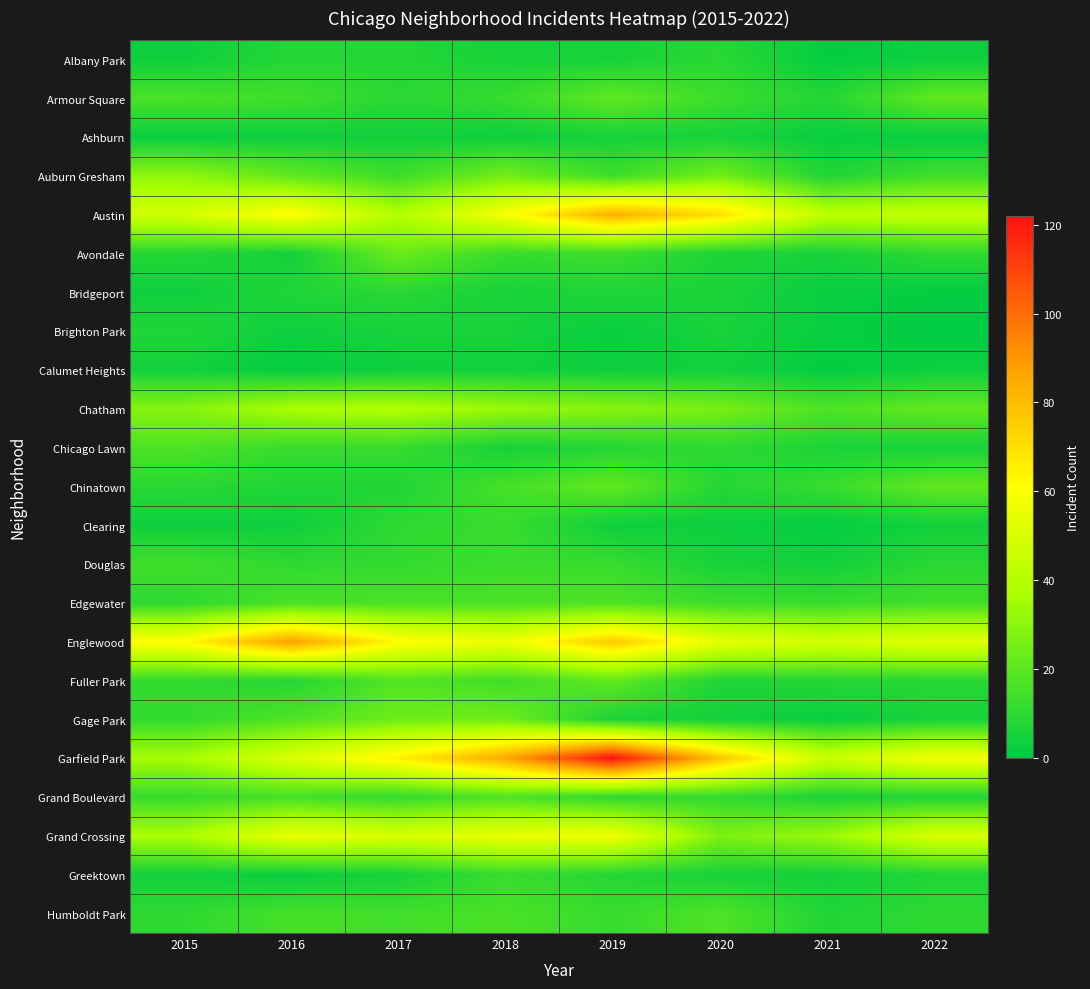

Reading left to right, extract all data points from this chart.

Albany Park: 2015=3	2016=8	2017=8	2018=5	2019=5	2020=9	2021=1	2022=3
Armour Square: 2015=16	2016=14	2017=9	2018=12	2019=21	2020=13	2021=8	2022=21
Ashburn: 2015=2	2016=3	2017=4	2018=3	2019=5	2020=5	2021=2	2022=2
Auburn Gresham: 2015=31	2016=21	2017=13	2018=25	2019=13	2020=25	2021=7	2022=14
Austin: 2015=48	2016=62	2017=39	2018=59	2019=84	2020=70	2021=42	2022=44
Avondale: 2015=8	2016=4	2017=23	2018=12	2019=13	2020=6	2021=5	2022=10
Bridgeport: 2015=3	2016=7	2017=9	2018=5	2019=7	2020=6	2021=2	2022=1
Brighton Park: 2015=7	2016=3	2017=5	2018=5	2019=2	2020=5	2021=2	2022=0
Calumet Heights: 2015=4	2016=1	2017=3	2018=4	2019=3	2020=4	2021=1	2022=3
Chatham: 2015=29	2016=37	2017=39	2018=33	2019=29	2020=26	2021=17	2022=21
Chicago Lawn: 2015=17	2016=12	2017=12	2018=5	2019=8	2020=10	2021=6	2022=5
Chinatown: 2015=9	2016=7	2017=7	2018=15	2019=21	2020=8	2021=12	2022=21
Clearing: 2015=3	2016=3	2017=10	2018=12	2019=3	2020=3	2021=1	2022=4
Douglas: 2015=14	2016=10	2017=11	2018=13	2019=12	2020=5	2021=4	2022=9
Edgewater: 2015=10	2016=16	2017=16	2018=16	2019=17	2020=13	2021=12	2022=14
Englewood: 2015=62	2016=88	2017=62	2018=56	2019=76	2020=54	2021=49	2022=53
Fuller Park: 2015=11	2016=8	2017=18	2018=14	2019=21	2020=7	2021=8	2022=9
Gage Park: 2015=11	2016=17	2017=24	2018=24	2019=6	2020=4	2021=2	2022=5
Garfield Park: 2015=36	2016=51	2017=65	2018=86	2019=122	2020=78	2021=46	2022=58
Grand Boulevard: 2015=12	2016=15	2017=11	2018=17	2019=10	2020=11	2021=6	2022=7
Grand Crossing: 2015=37	2016=55	2017=50	2018=55	2019=57	2020=27	2021=33	2022=50
Greektown: 2015=4	2016=2	2017=5	2018=12	2019=8	2020=5	2021=4	2022=7
Humboldt Park: 2015=10	2016=15	2017=14	2018=16	2019=12	2020=17	2021=7	2022=10